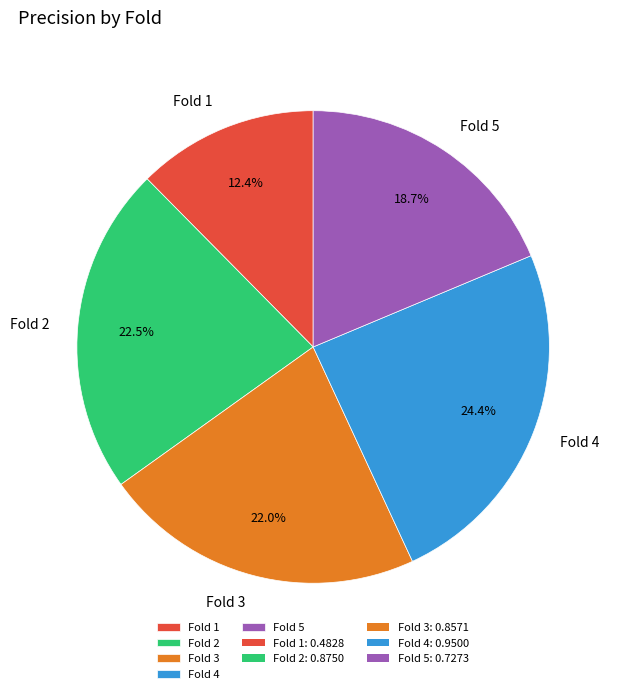

How many slices are in this pie chart?

5